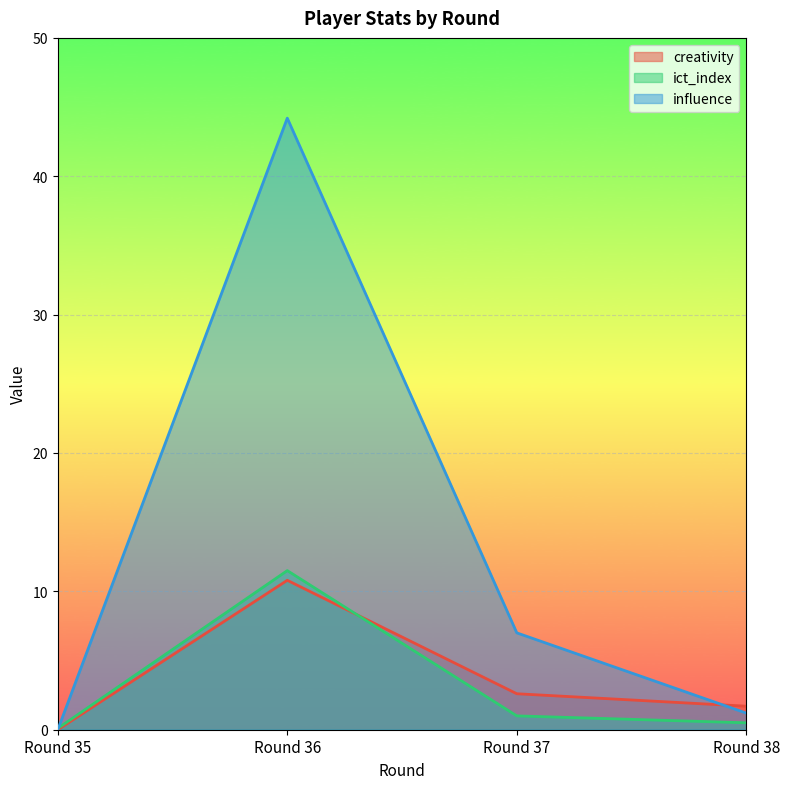

After their last crossing, which series has the higher values: ict_index or creativity?

creativity